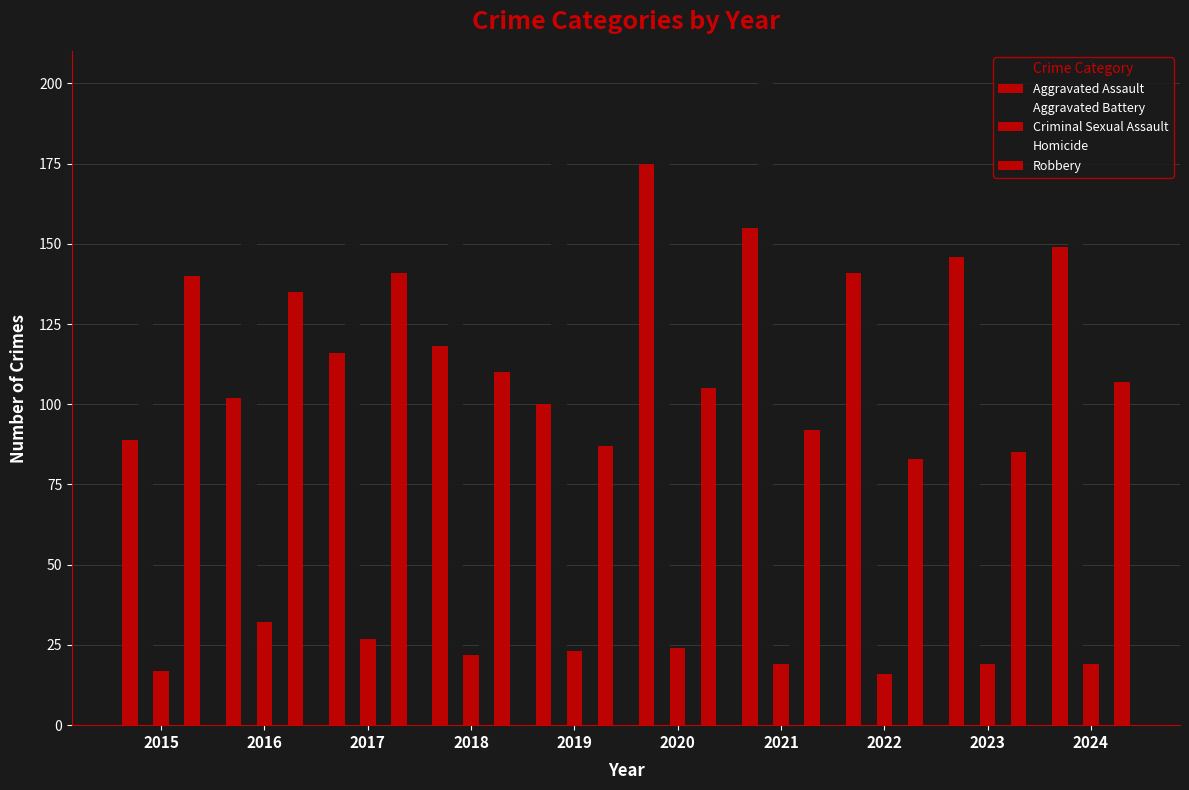

Reading right to left, what are all the values shown in this chart?

Aggravated Assault: 149	146	141	155	175	100	118	116	102	89
Aggravated Battery: 153	149	134	200	185	185	159	151	165	130
Criminal Sexual Assault: 19	19	16	19	24	23	22	27	32	17
Homicide: 20	12	20	37	19	5	26	11	10	14
Robbery: 107	85	83	92	105	87	110	141	135	140